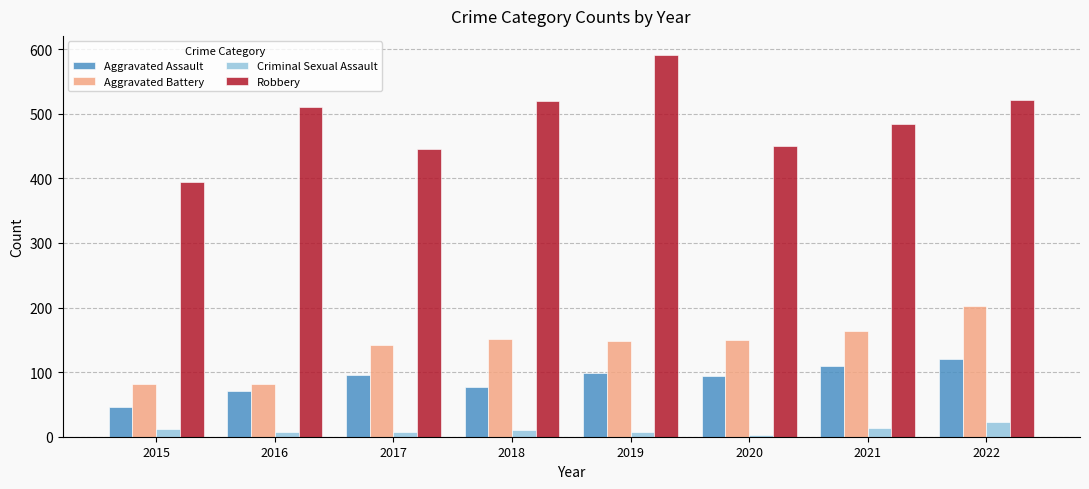

What is the difference between the second highest and minimum values in the Criminal Sexual Assault series?

11